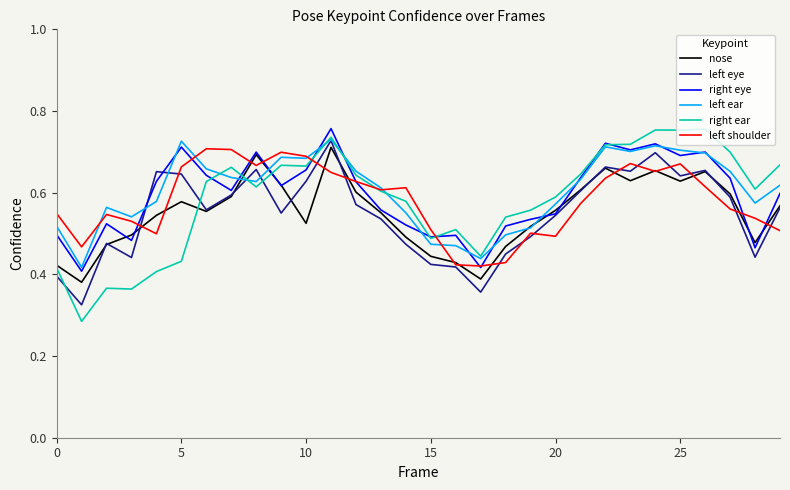

Which series has the largest range (max minus min)?

right ear